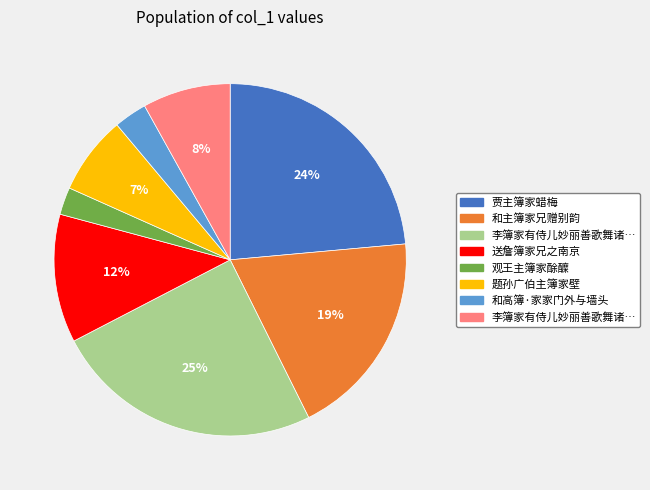

Is there a majority slice in this chart?

No